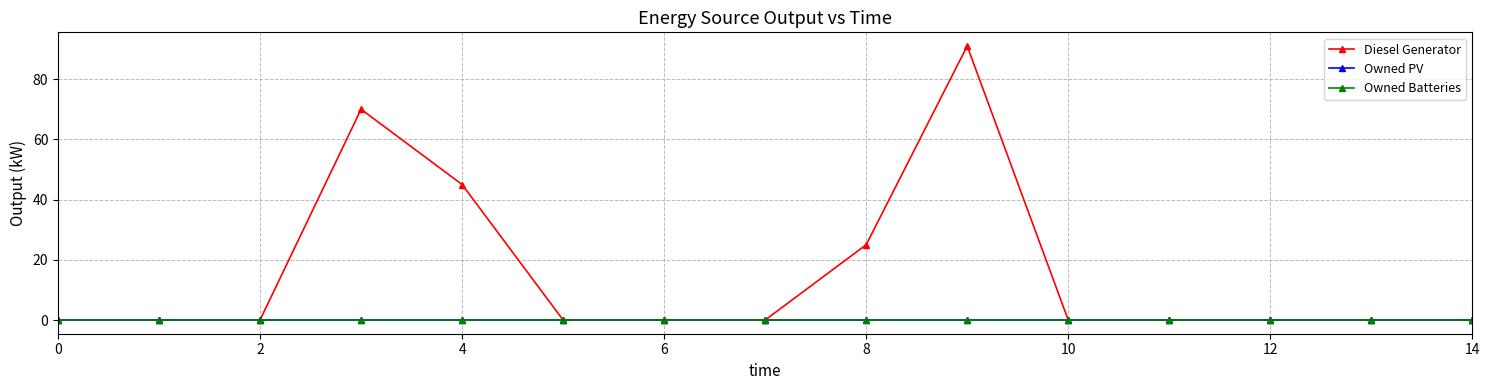

Does the chart have visible grid lines?

Yes